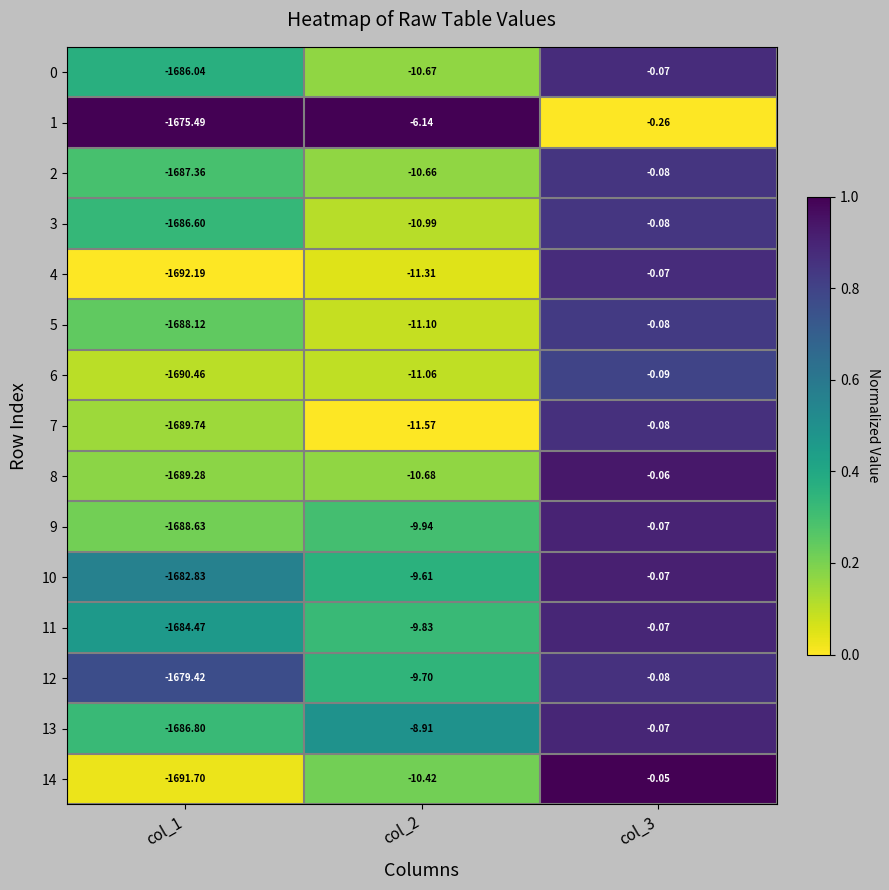

Which series has the largest total across all categories?

1